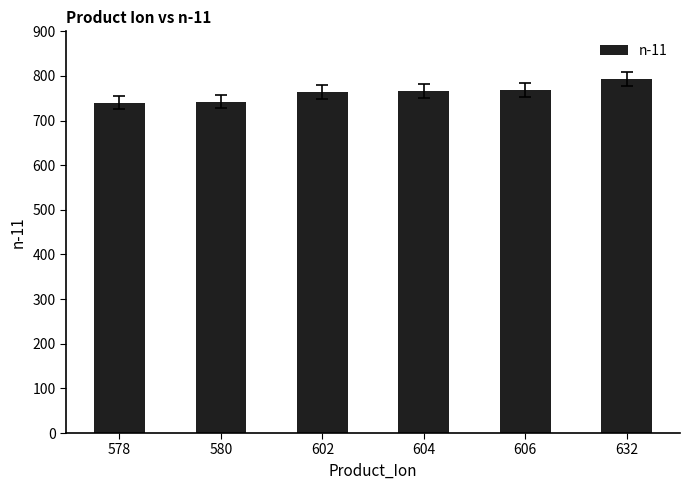

Which label corresponds to the largest value in the chart?

632